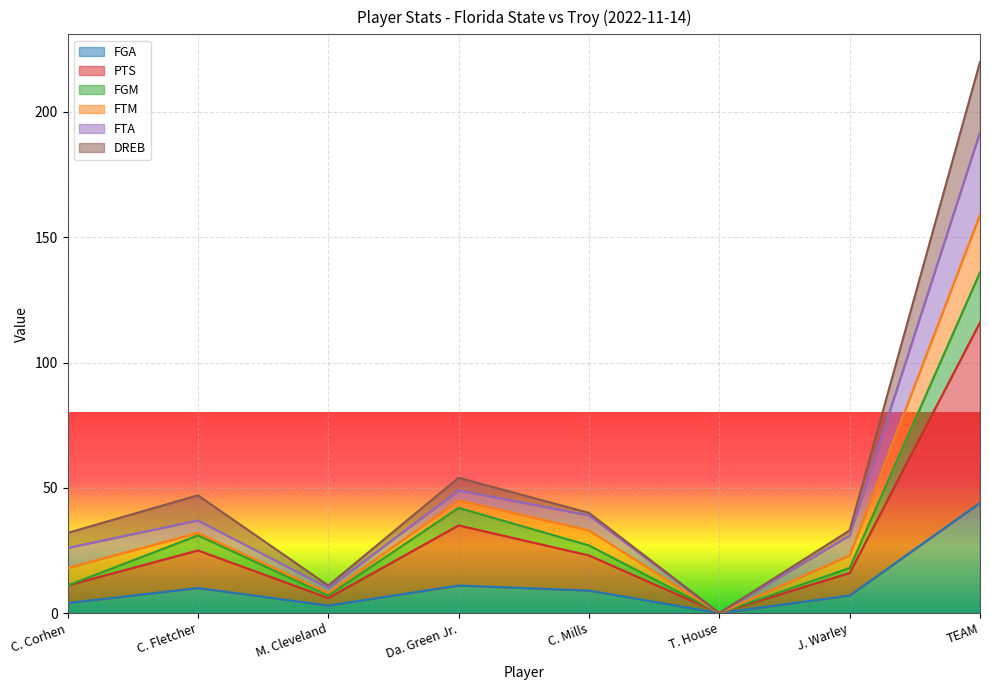

True or false: FGM has more than 1 points higher than both neighbors.

True